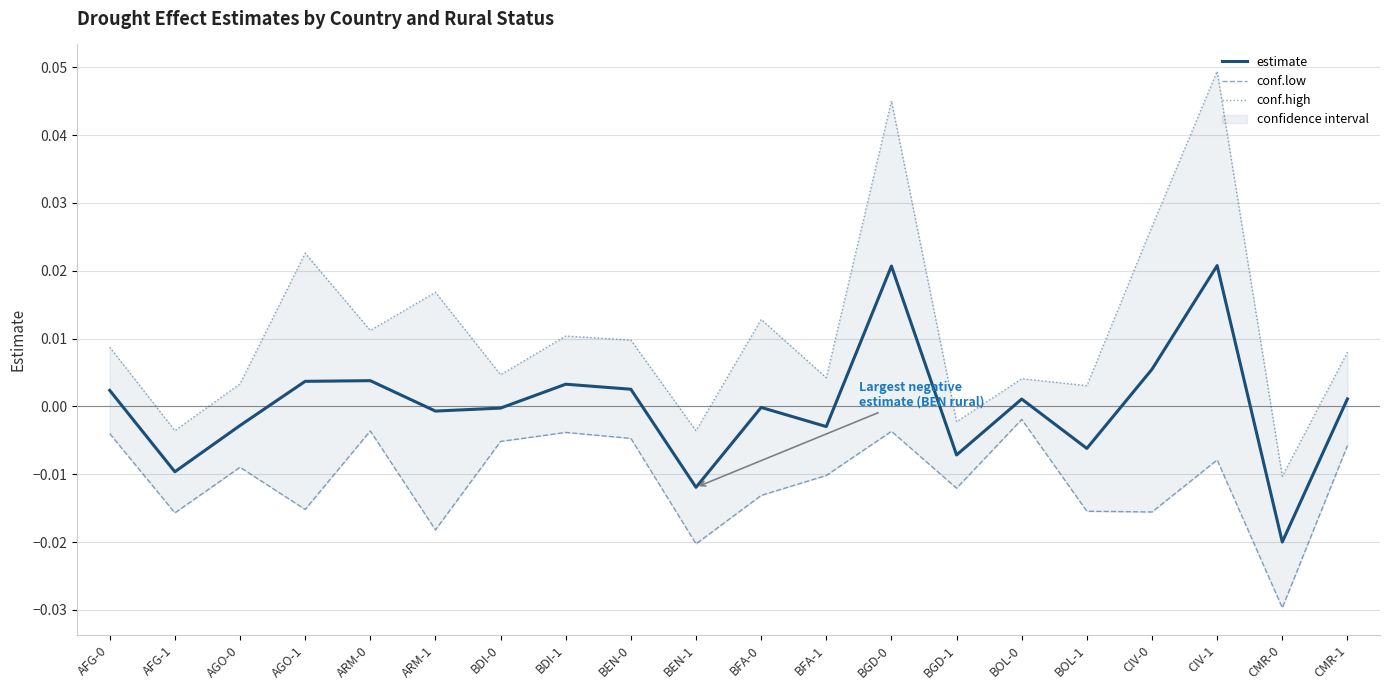

How many lines are shown in the chart?

3